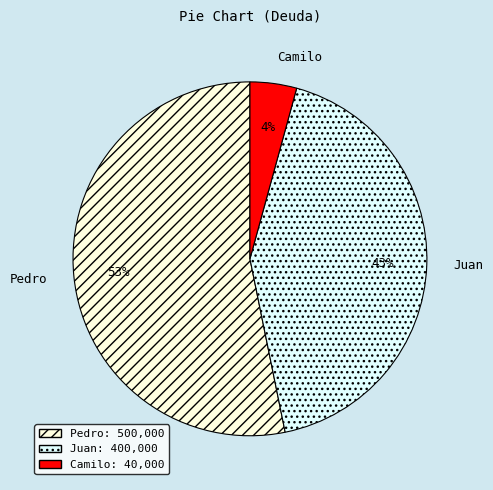

Approximately how many times larger is the value at Camilo compared to Juan?

0.1